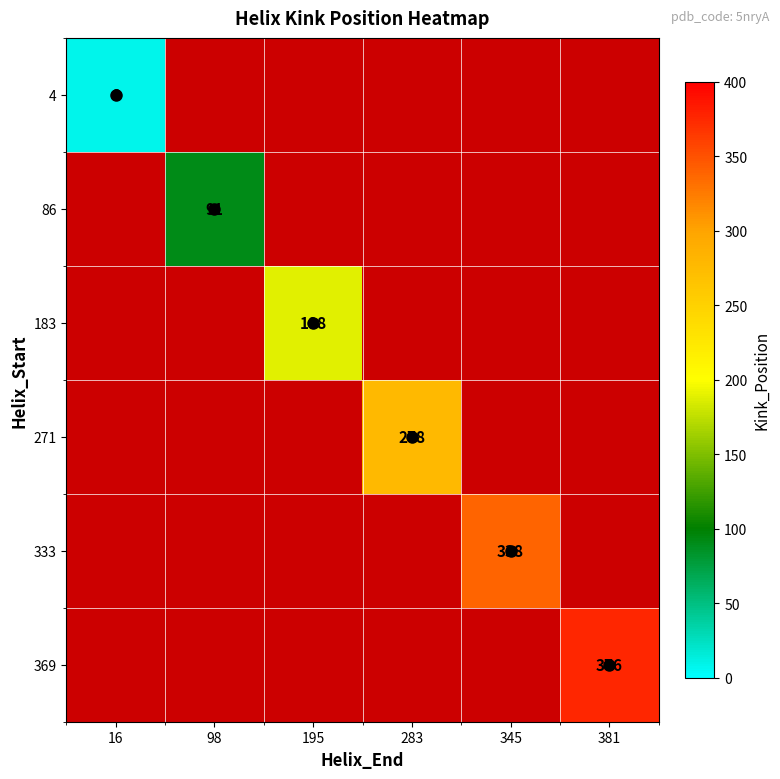

Where is 4 nearest to the value 8?

16